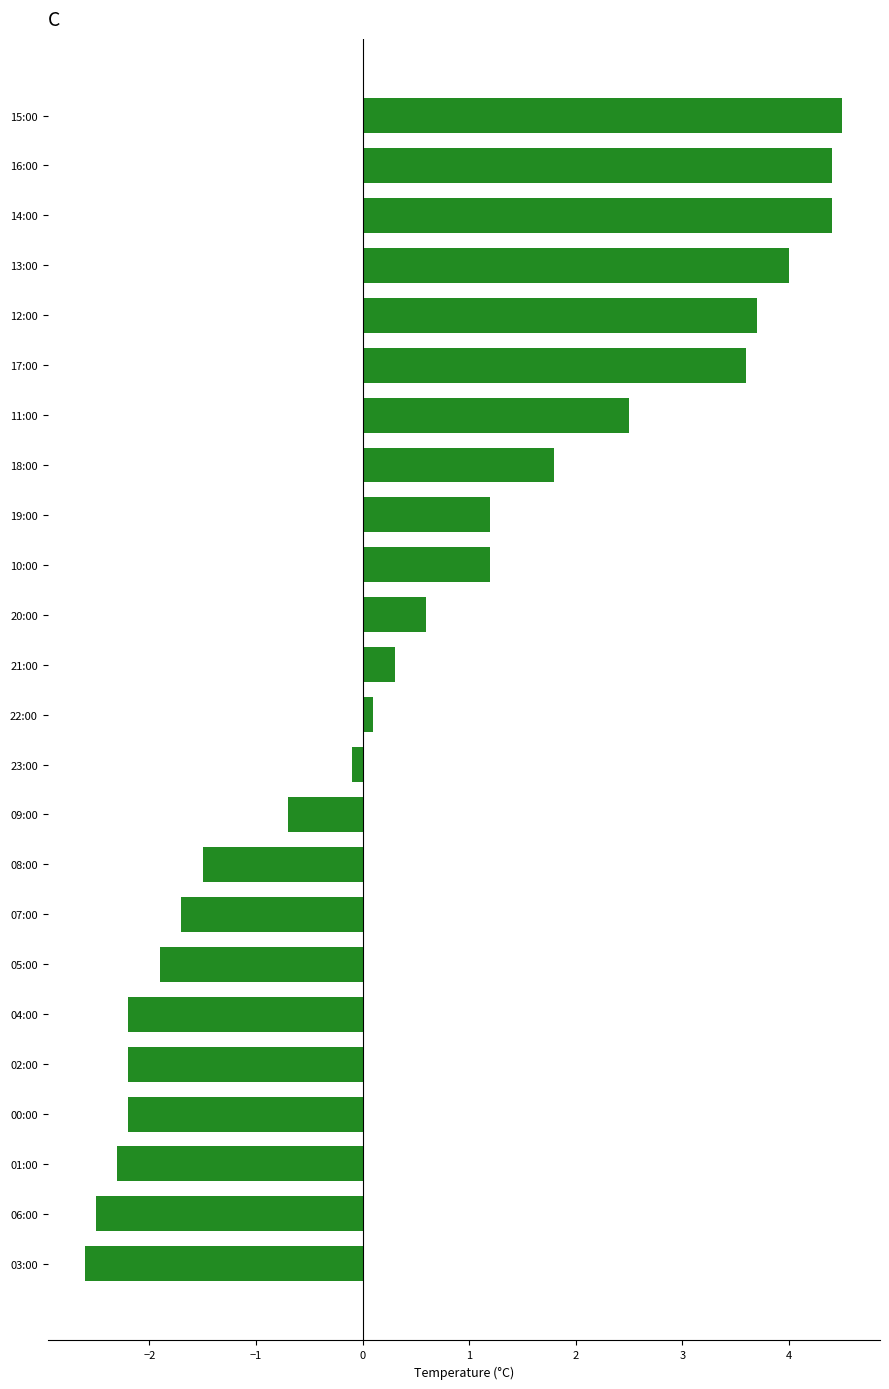

What is the change in value from 00:00 to 03:00?

-0.4